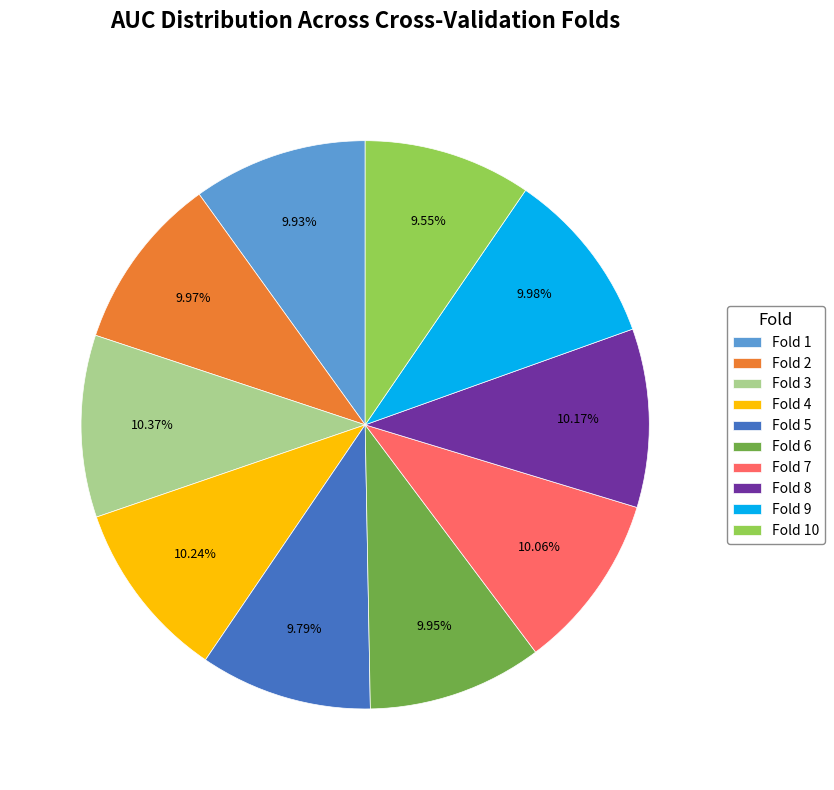

How many segments does this pie chart have?

10